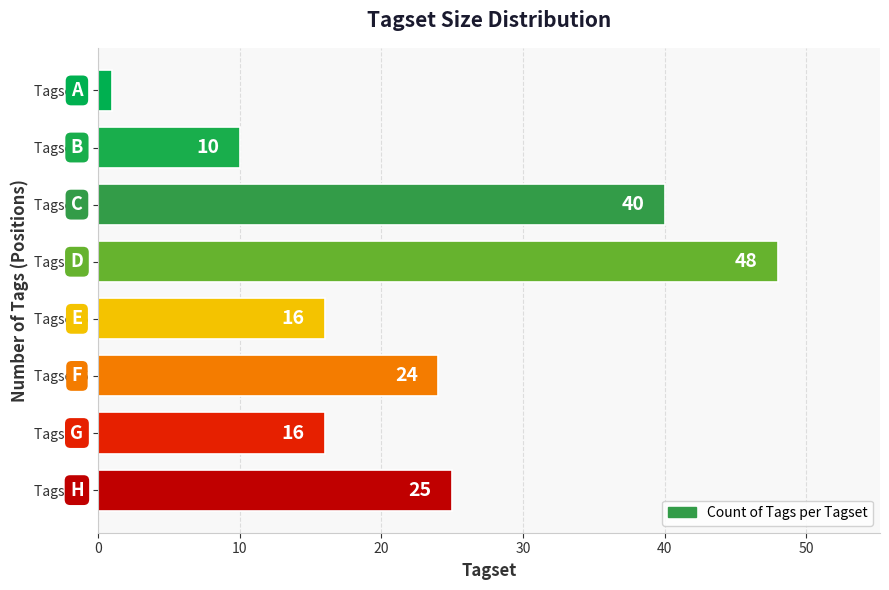

Approximately how many times larger is the value at Tagset 6 compared to Tagset 3?

0.6